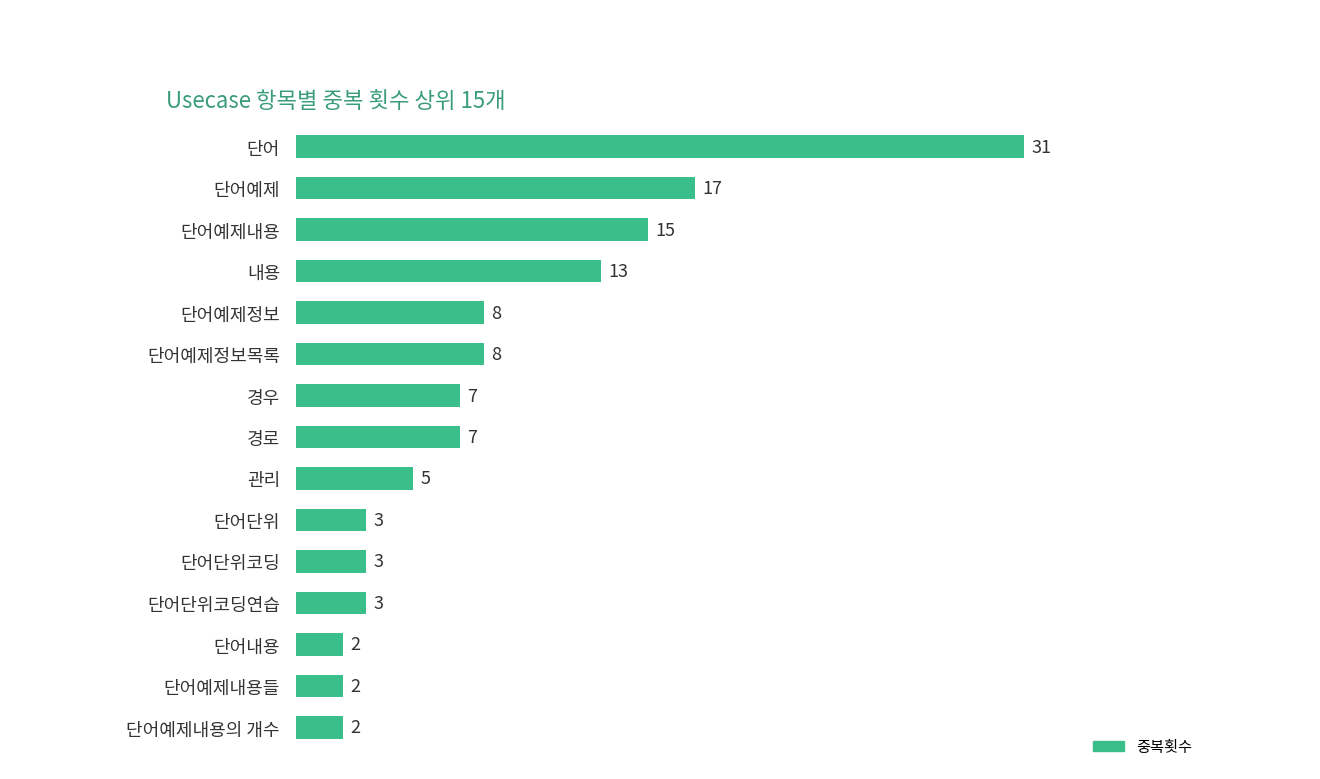

What is the smallest value displayed?

2